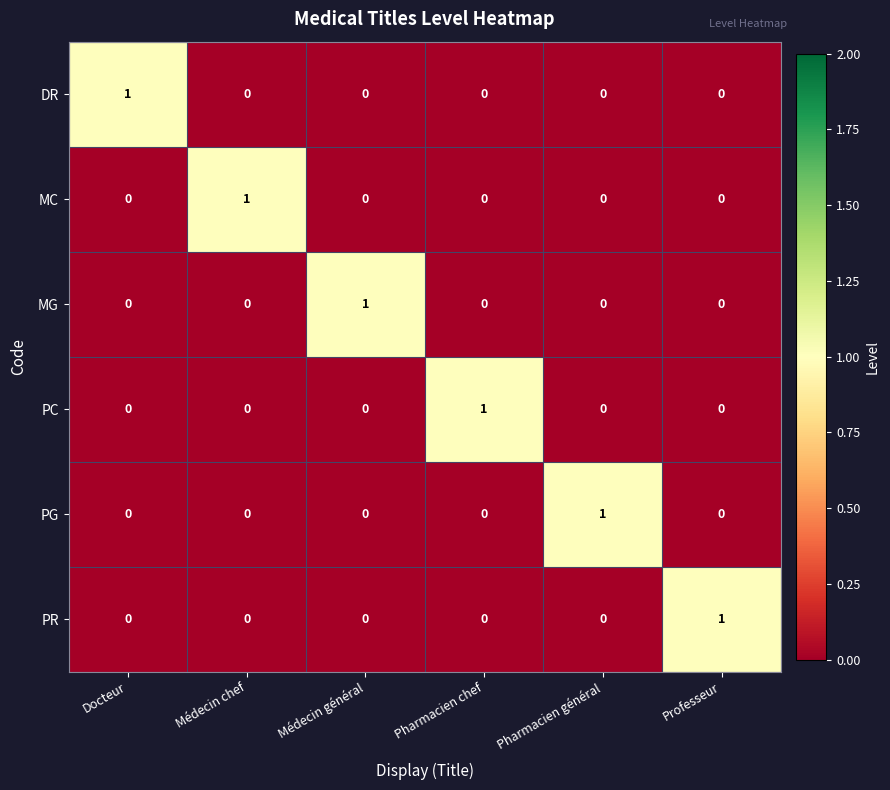

At how many categories does at least one series exceed 0?

6